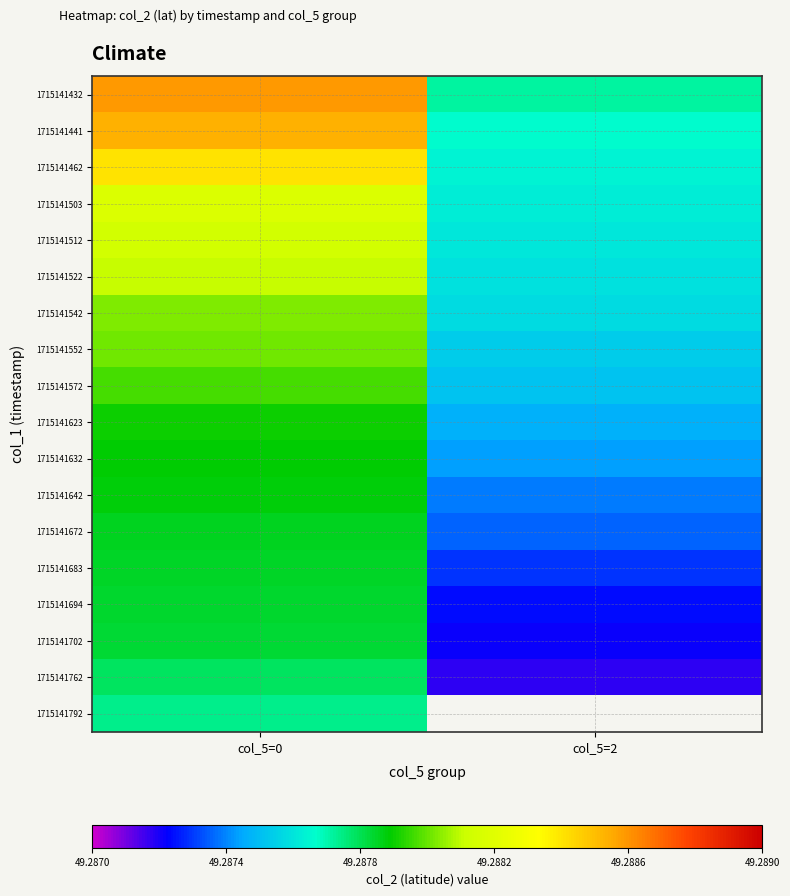

How many series are shown in this chart?

18